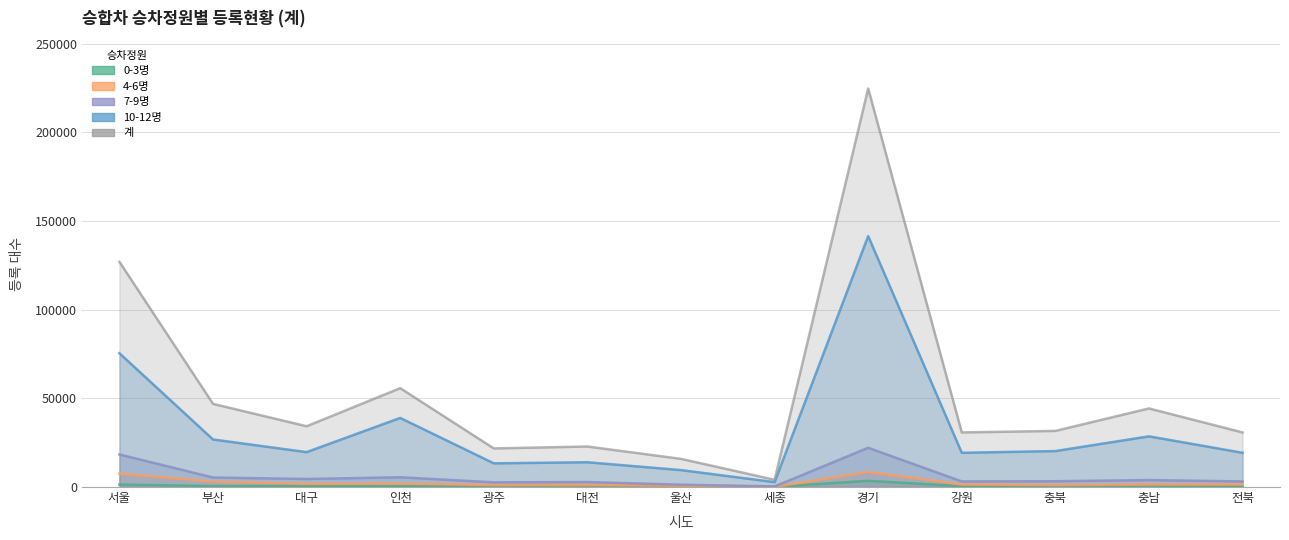

How many series are shown in this chart?

5